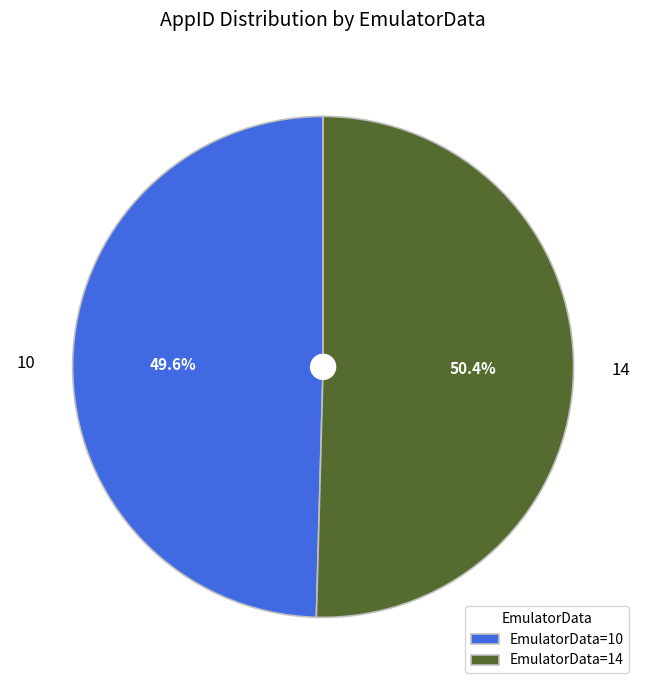

Between 14 and 10, which is larger?

14